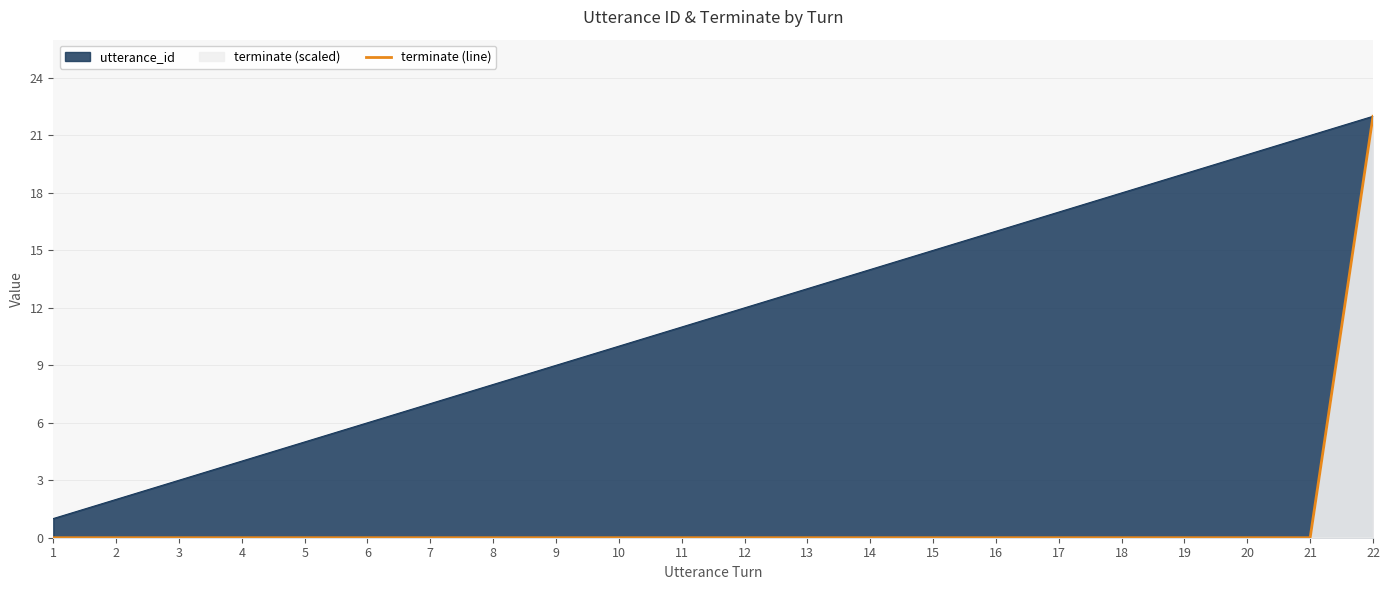

List the labels in order of value, smallest first.

1, 2, 3, 4, 5, 6, 7, 8, 9, 10, 11, 12, 13, 14, 15, 16, 17, 18, 19, 20, 21, 22